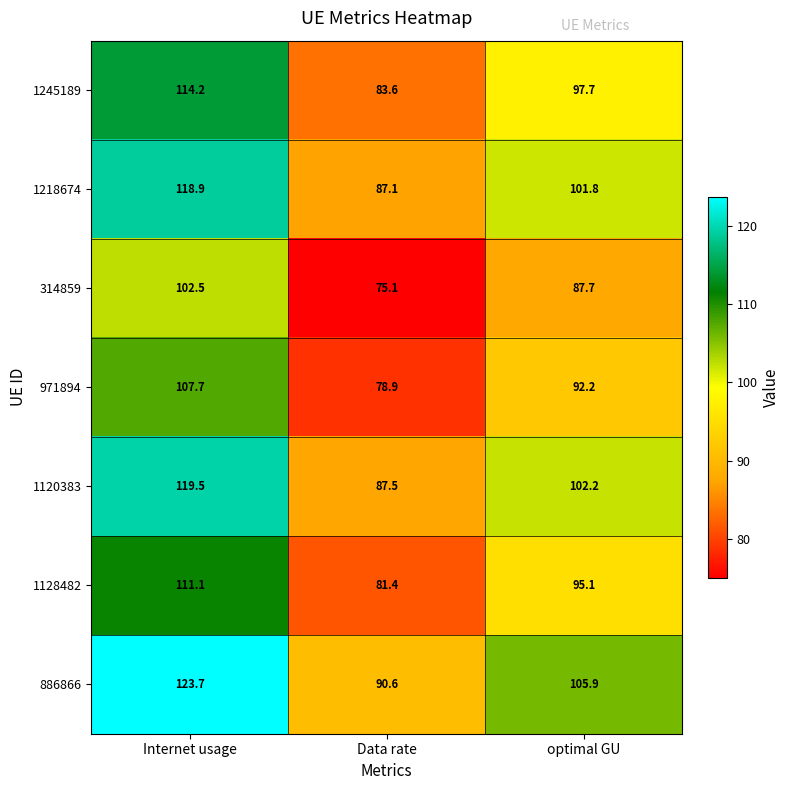

What is the smallest value displayed?

75.1